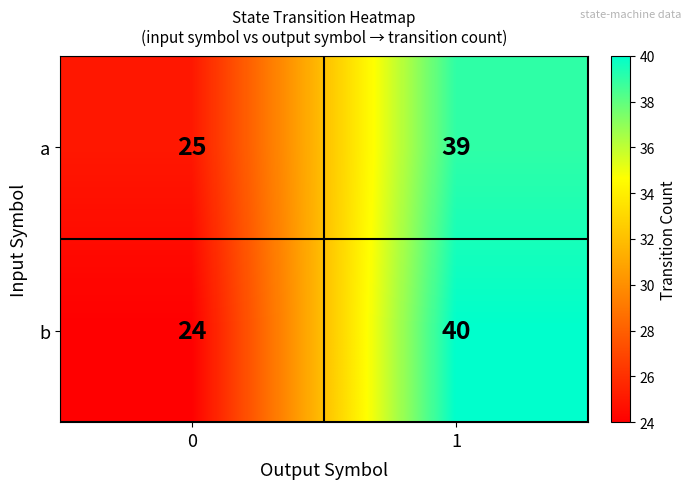

How many series are shown in this chart?

2